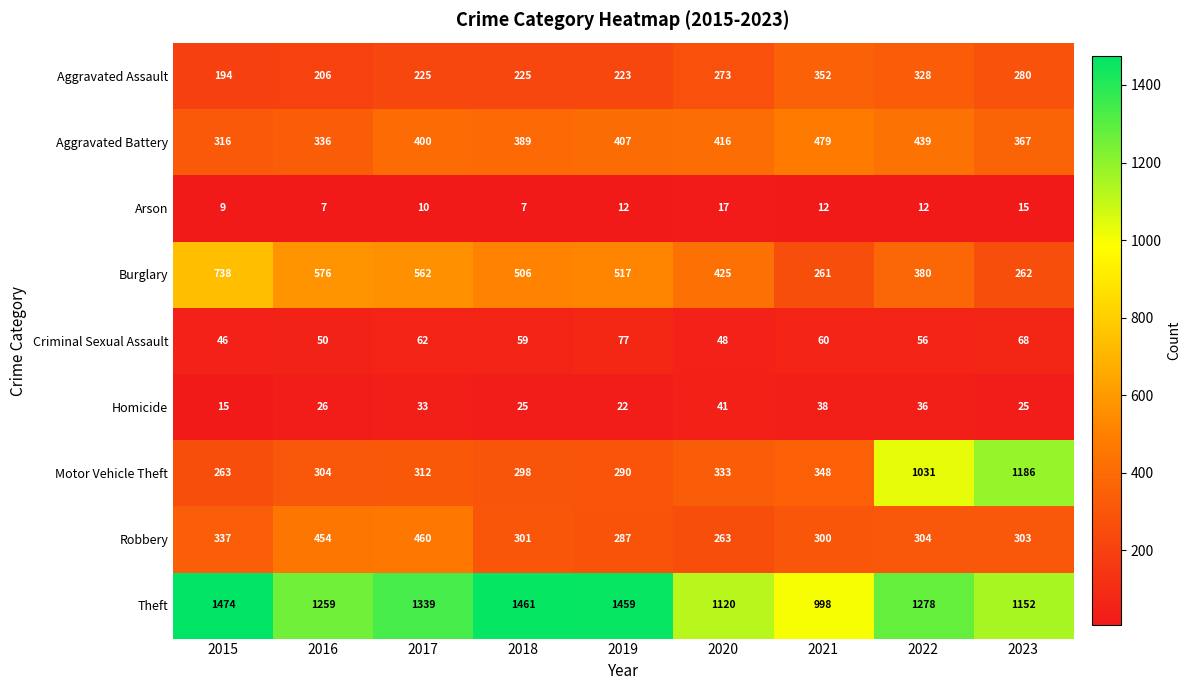

At 2018, list the series in order from largest to smallest.

Theft, Burglary, Aggravated Battery, Robbery, Motor Vehicle Theft, Aggravated Assault, Criminal Sexual Assault, Homicide, Arson